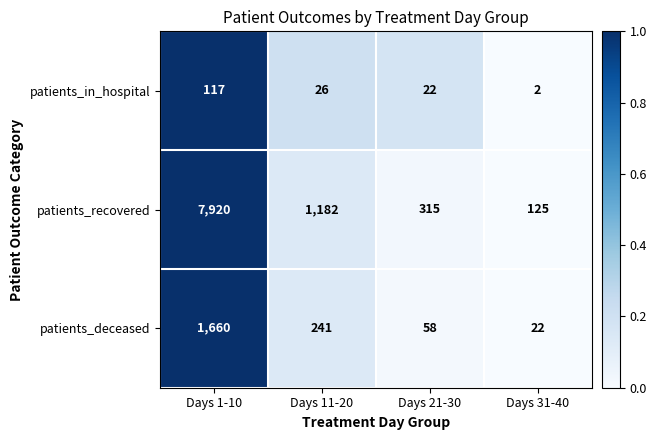

What is the difference between the maximum and minimum values in the patients_in_hospital series?

115